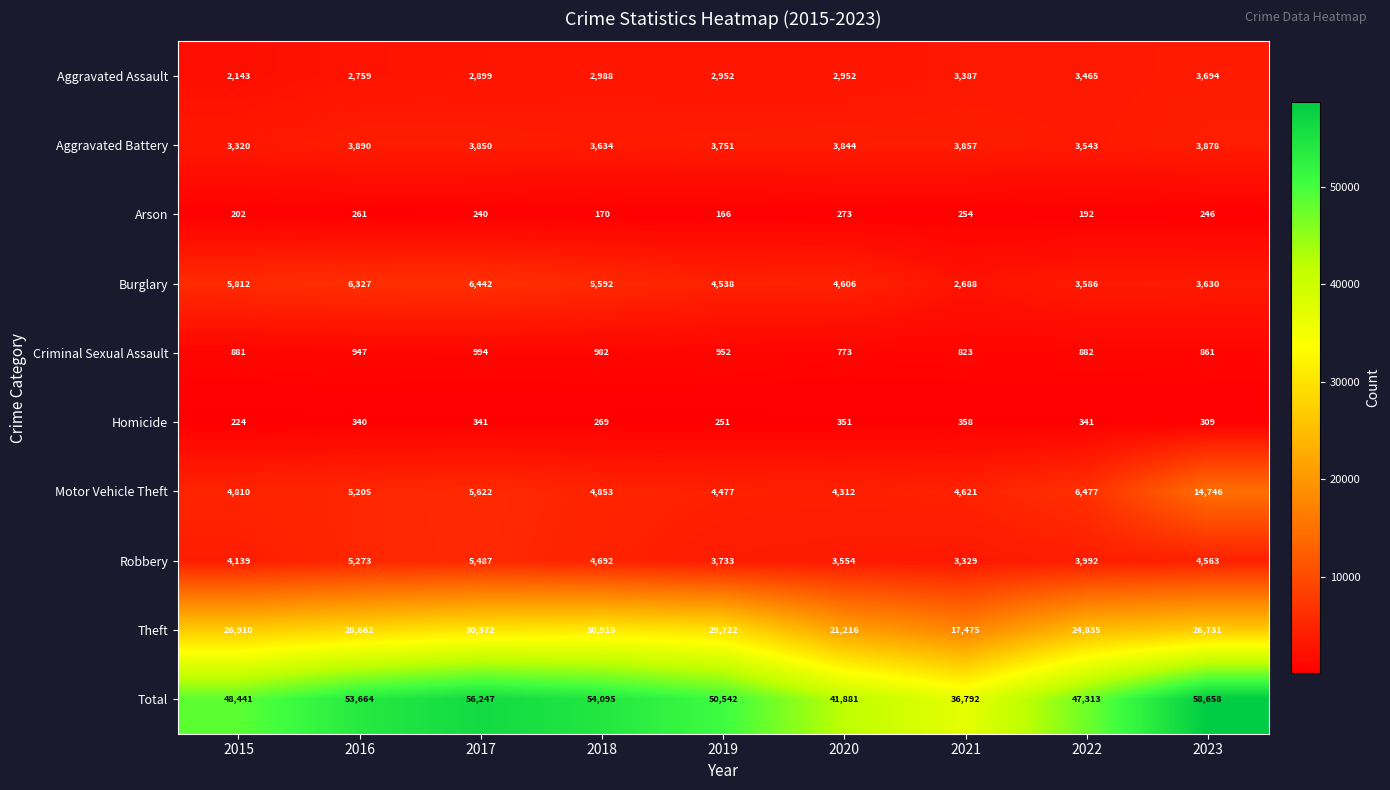

At which category does the chart reach its peak across all series?

2023